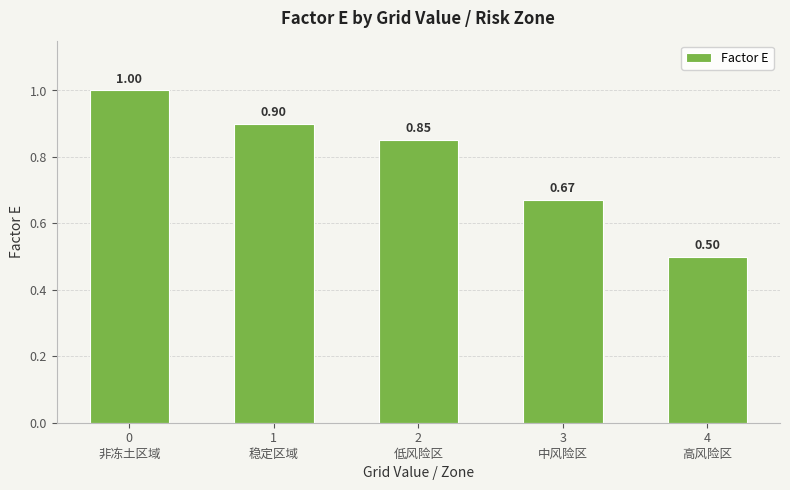

Count the values in the range 0 to 1.

5